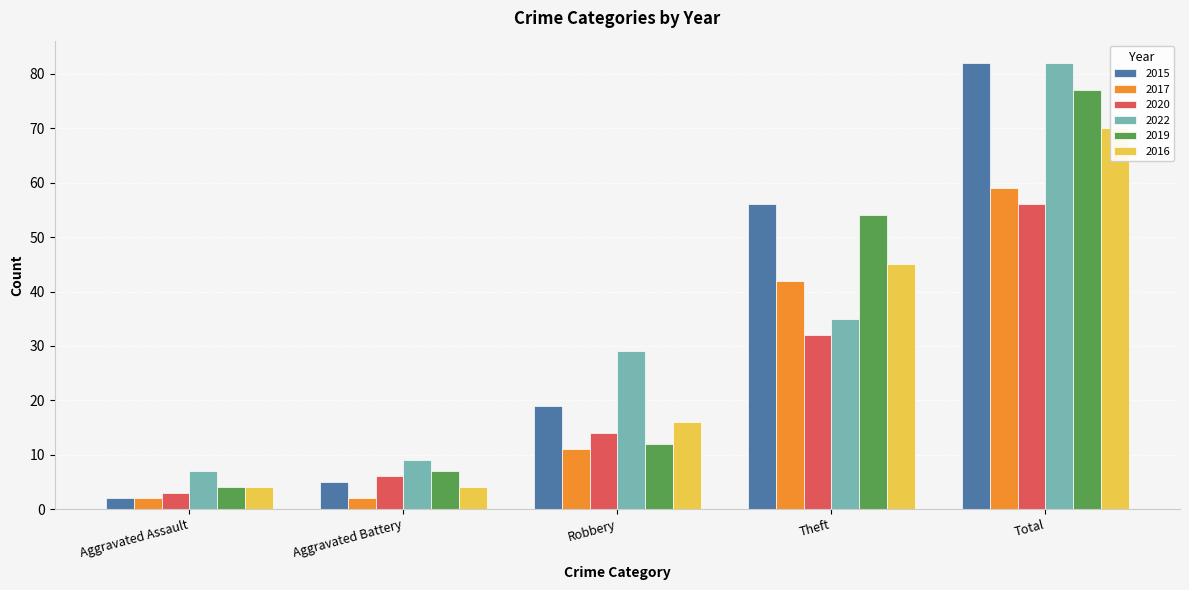

What is the sum of the 2015 values at Total and Robbery?

101